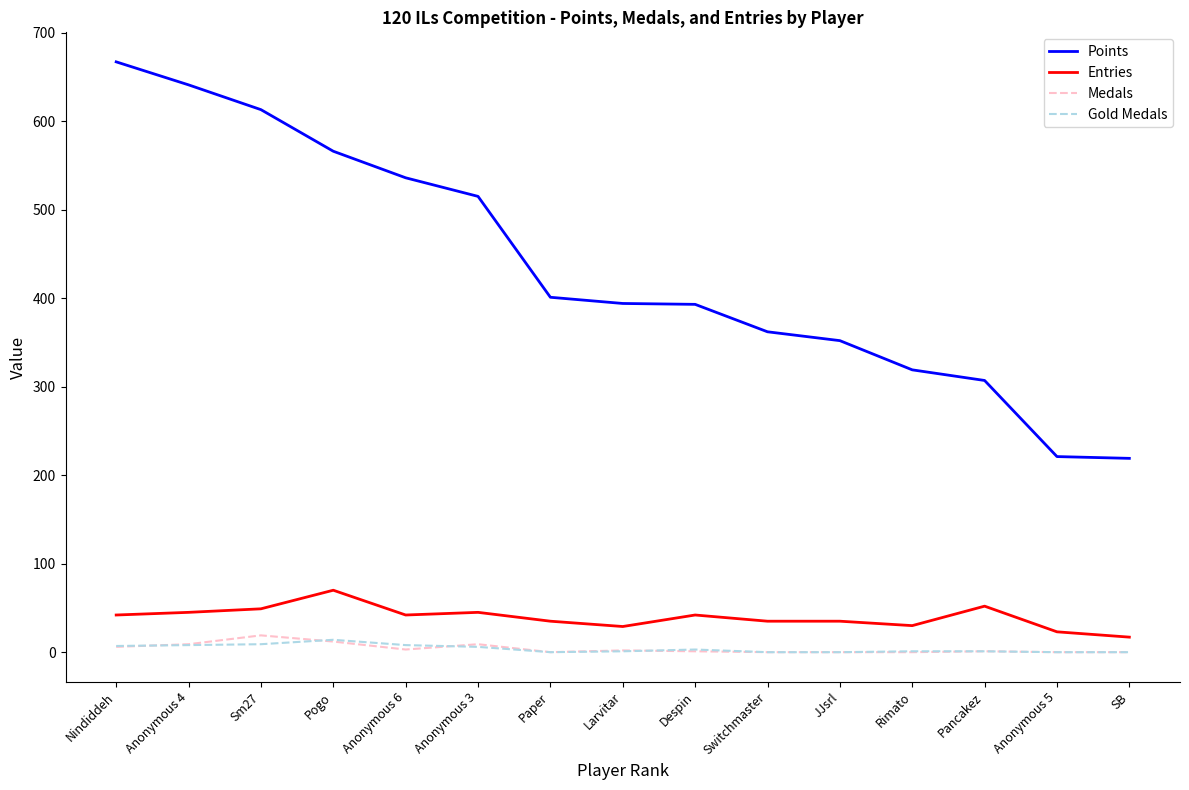

The value of Entries at Larvitar is 29. True or false?

True